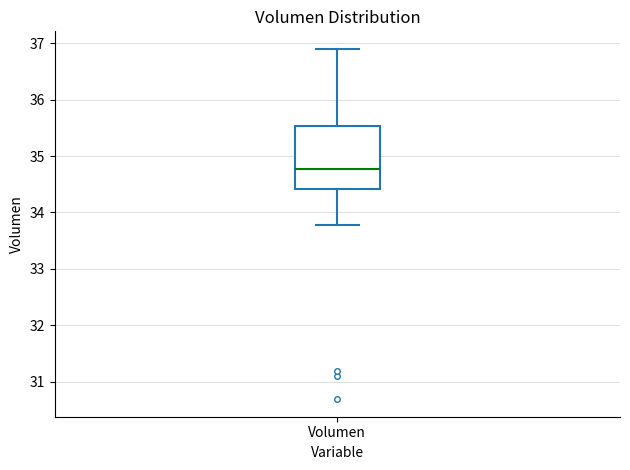

Where is the lower edge of the box for Volumen on the y-axis? The values are not printed on the chart, so give them approximately, as read against the axis.

34.4